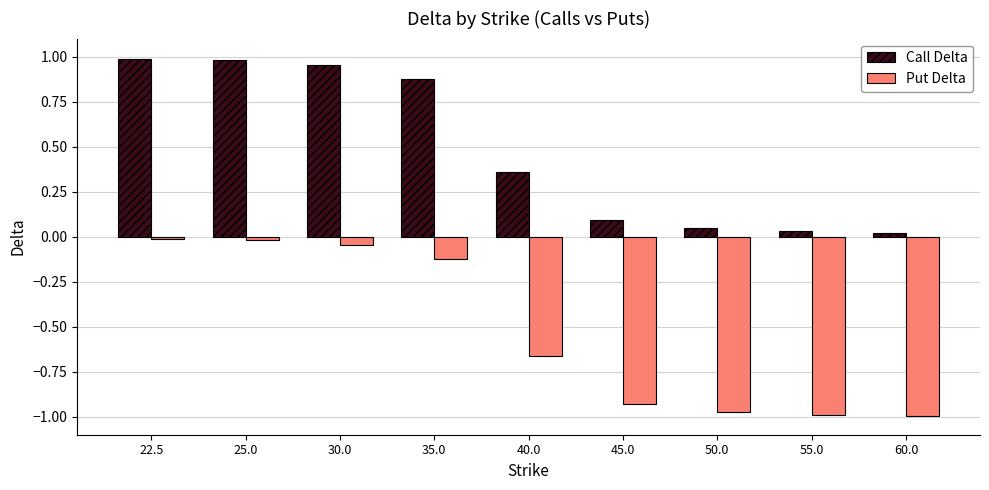

What is the average value of the Call Delta series?

0.5